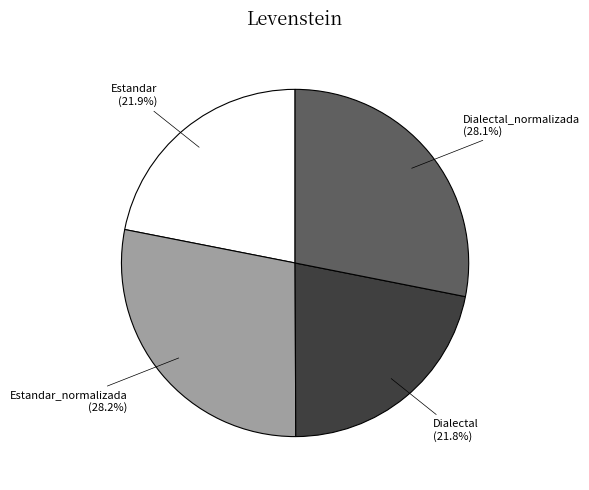

Does Estandar_normalizada represent more than half of the total?

No